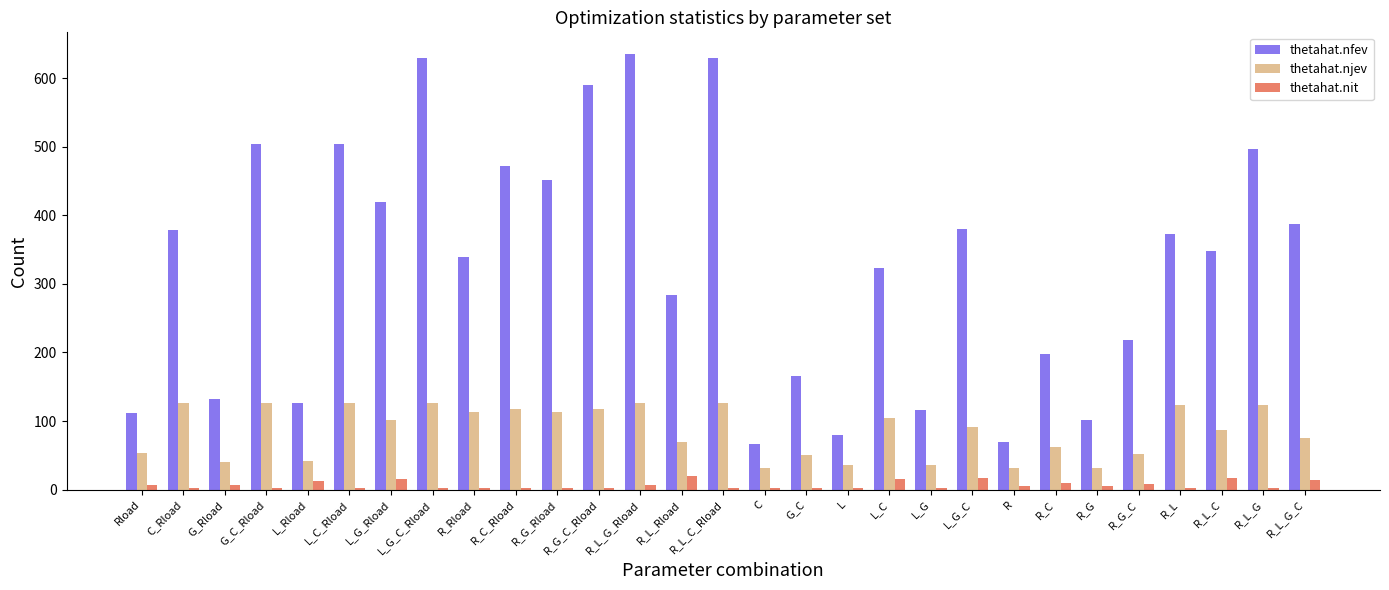

What are all the series names shown in the legend?

thetahat.nfev, thetahat.njev, thetahat.nit